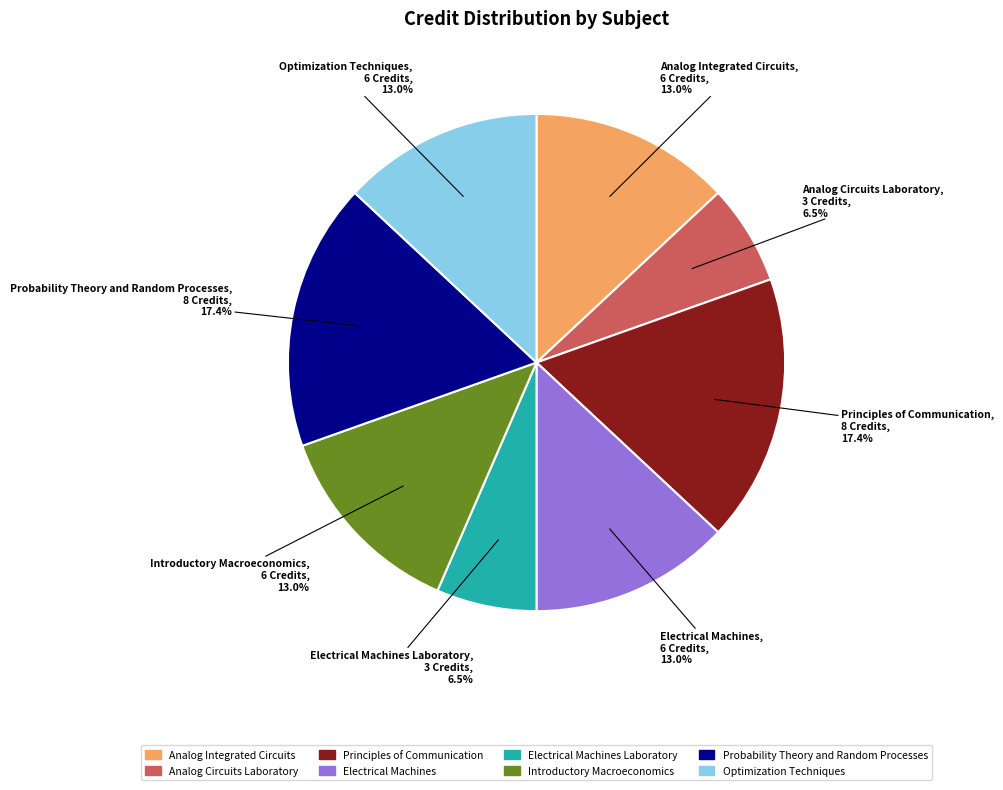

Is there a majority slice in this chart?

No